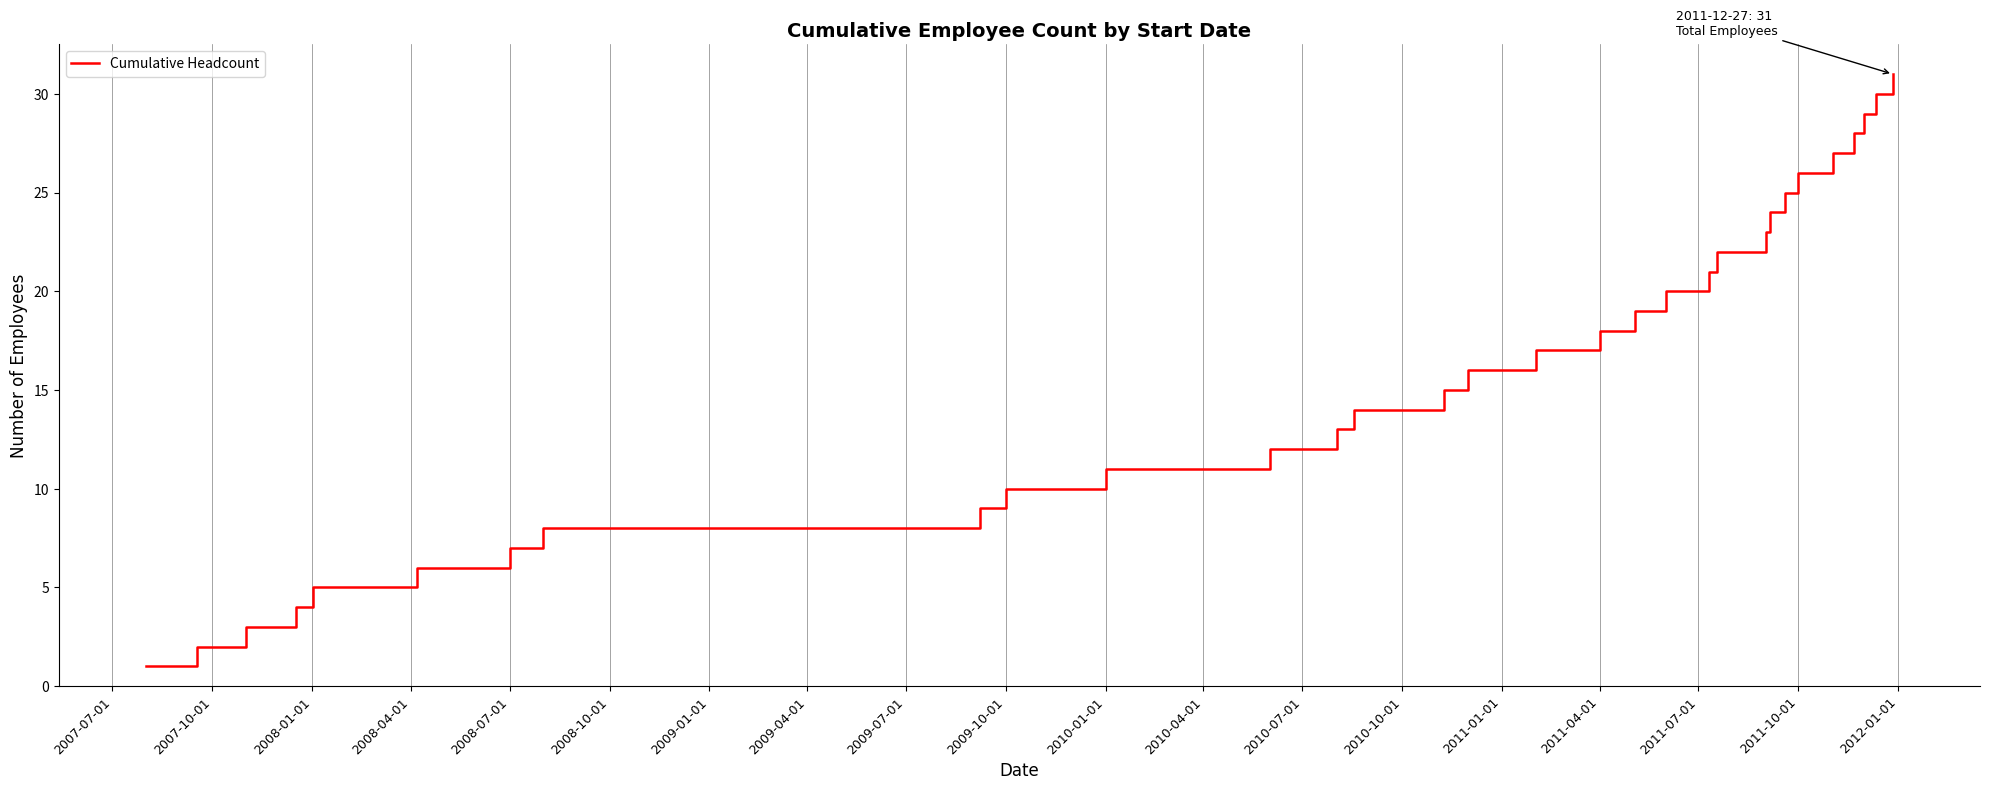

What is the maximum value shown in the chart?

31